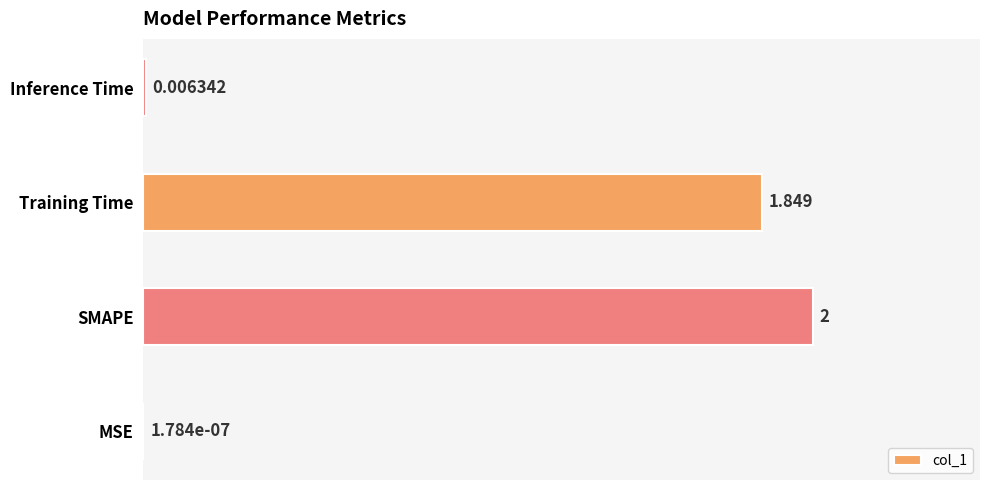

Where is the data nearest to the value 1?

Training Time